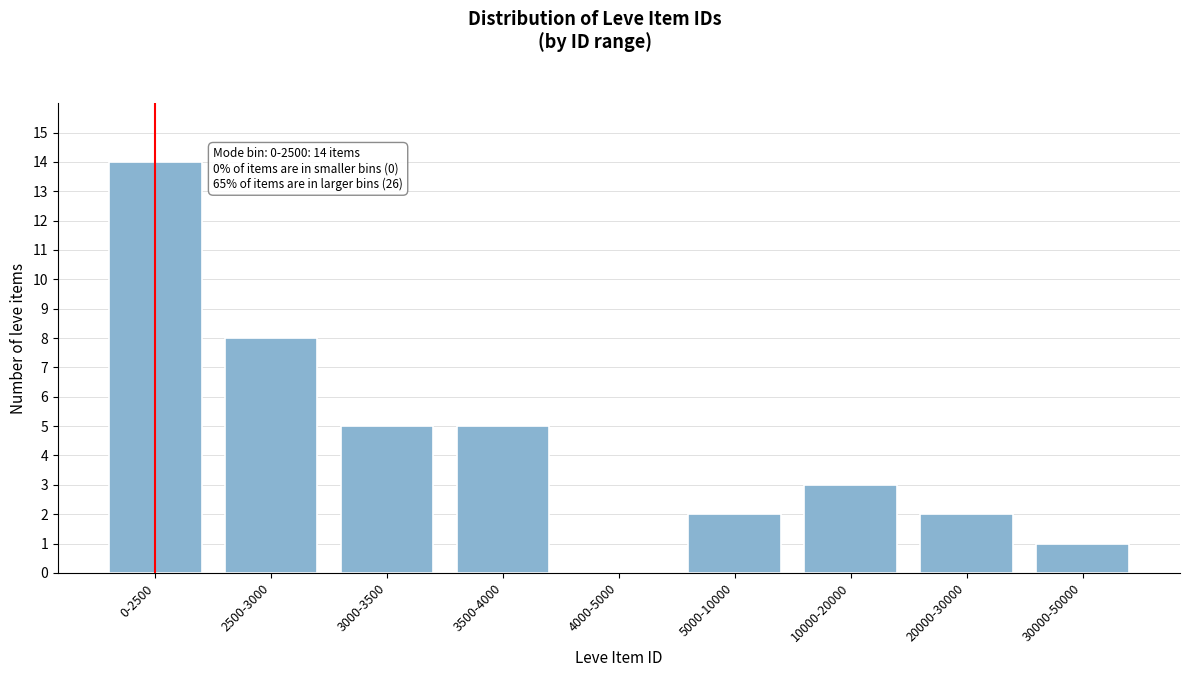

Reading left to right, list all the values displayed in this chart.

0-2500=14	2500-3000=8	3000-3500=5	3500-4000=5	4000-5000=0	5000-10000=2	10000-20000=3	20000-30000=2	30000-50000=1